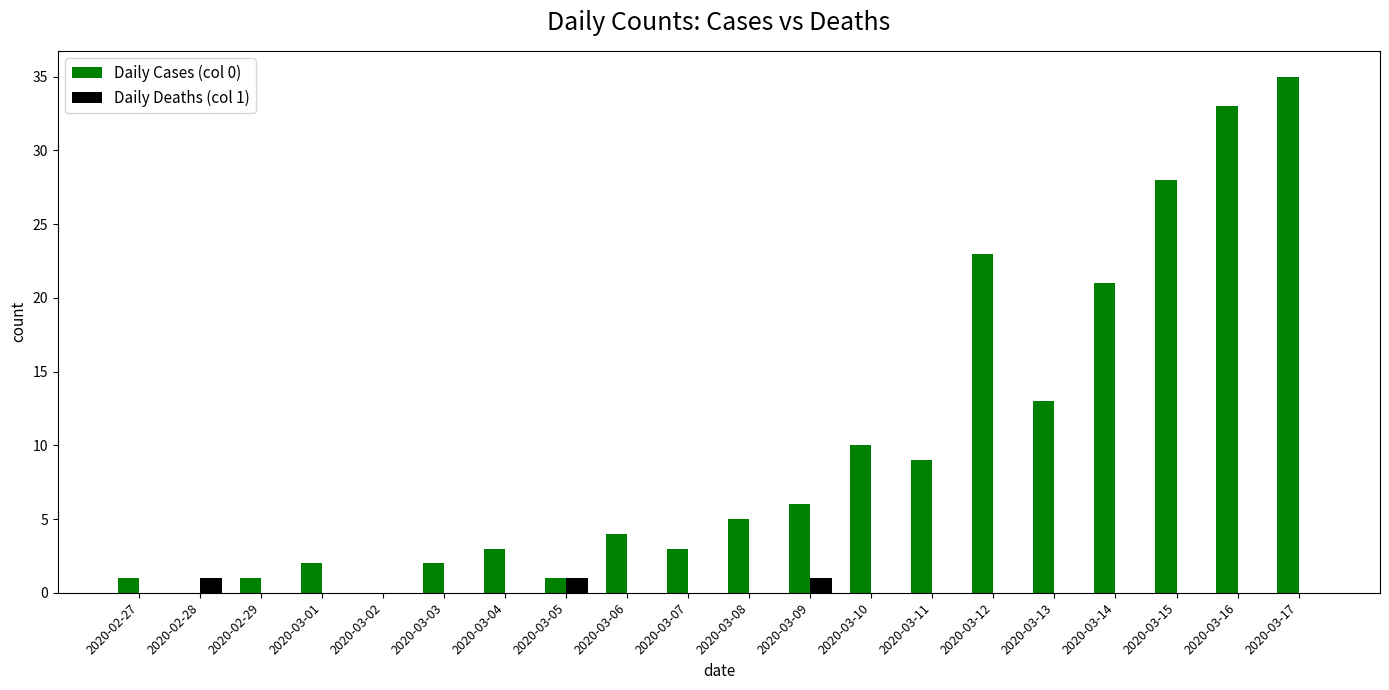

Are the bars grouped side by side (vs. stacked)?

Yes